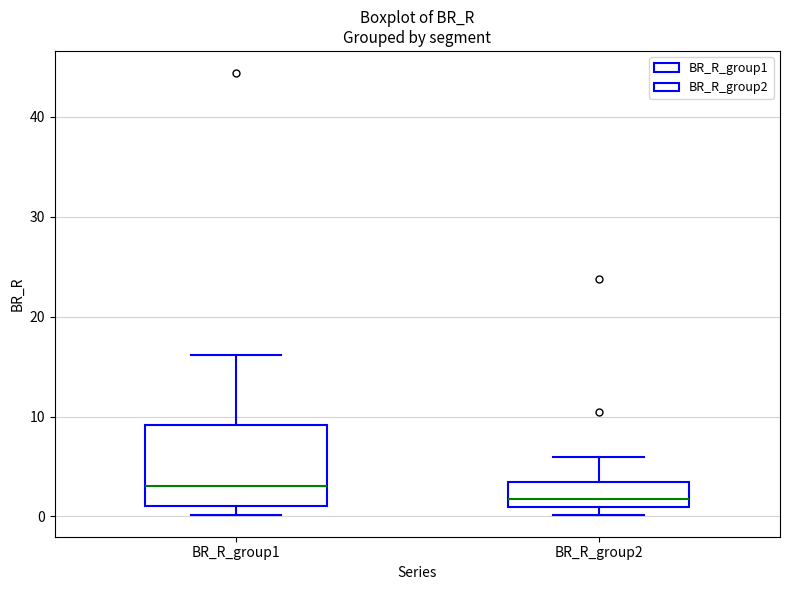

Which box's median line is the highest?

BR_R_group1